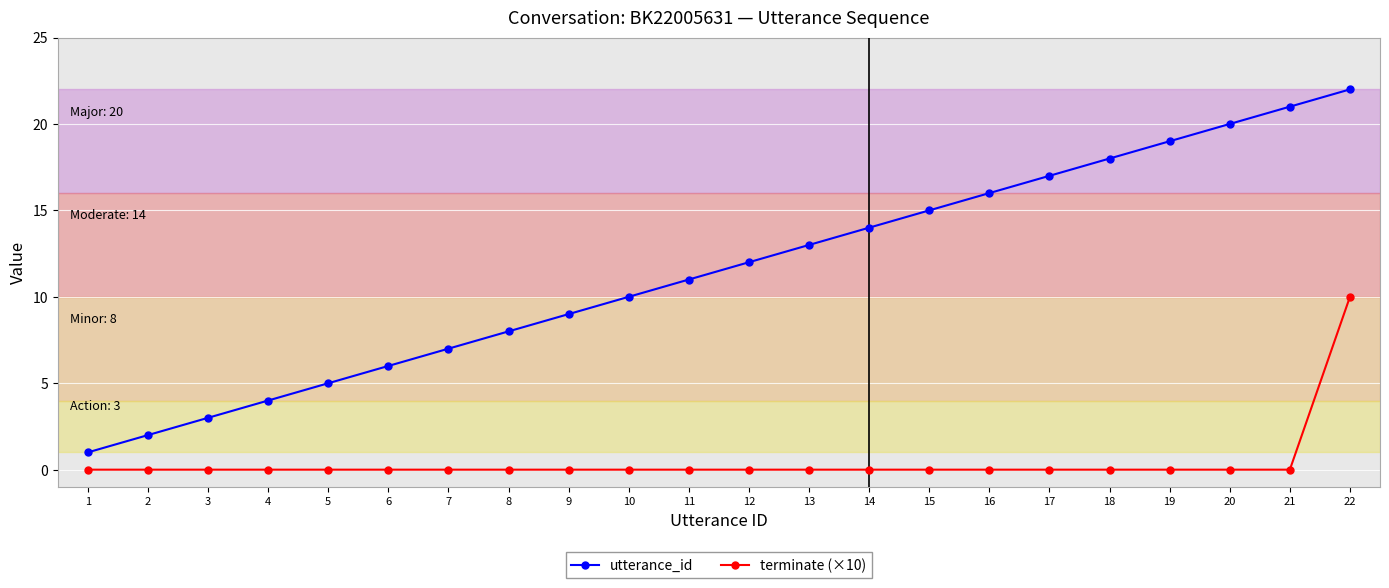

True or false: terminate (×10) has a value of -6 at 4.

False